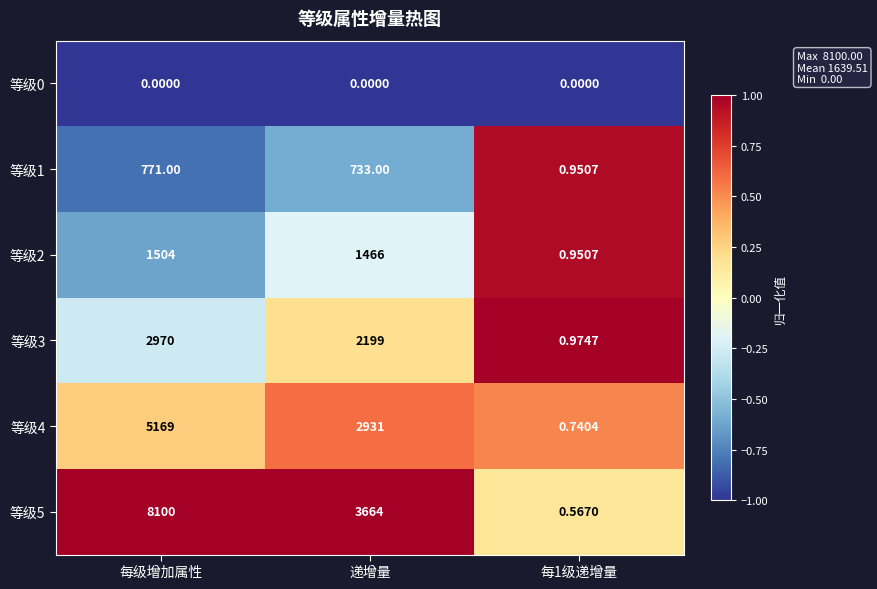

Which category has the highest value across all series?

每级增加属性